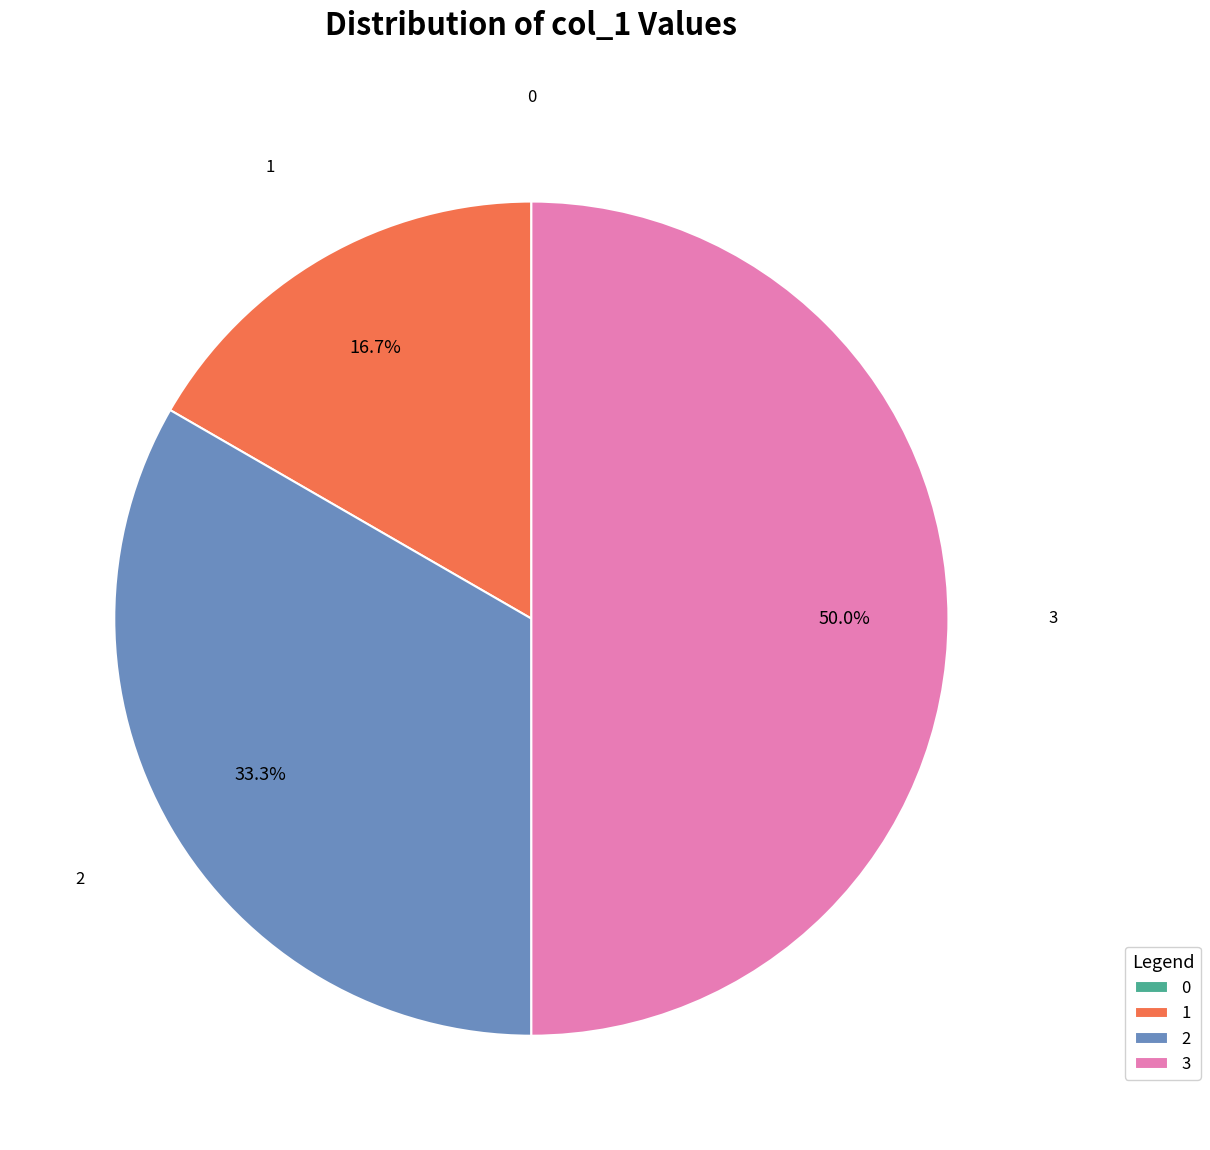

Is it true that 3 is 36% of the pie?

False